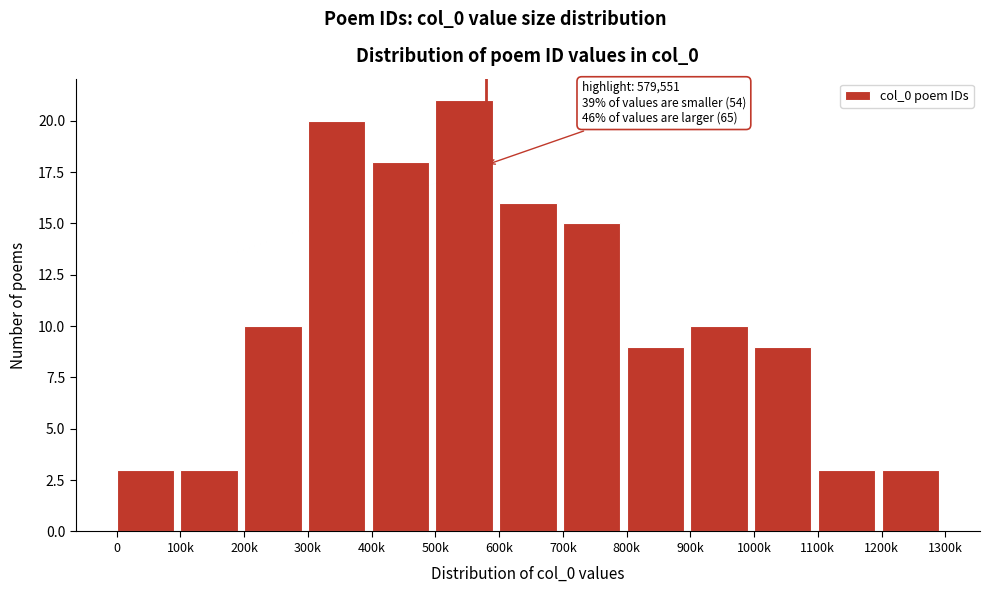

Reading right to left, list all the values displayed in this chart.

3	3	9	10	9	15	16	21	18	20	10	3	3